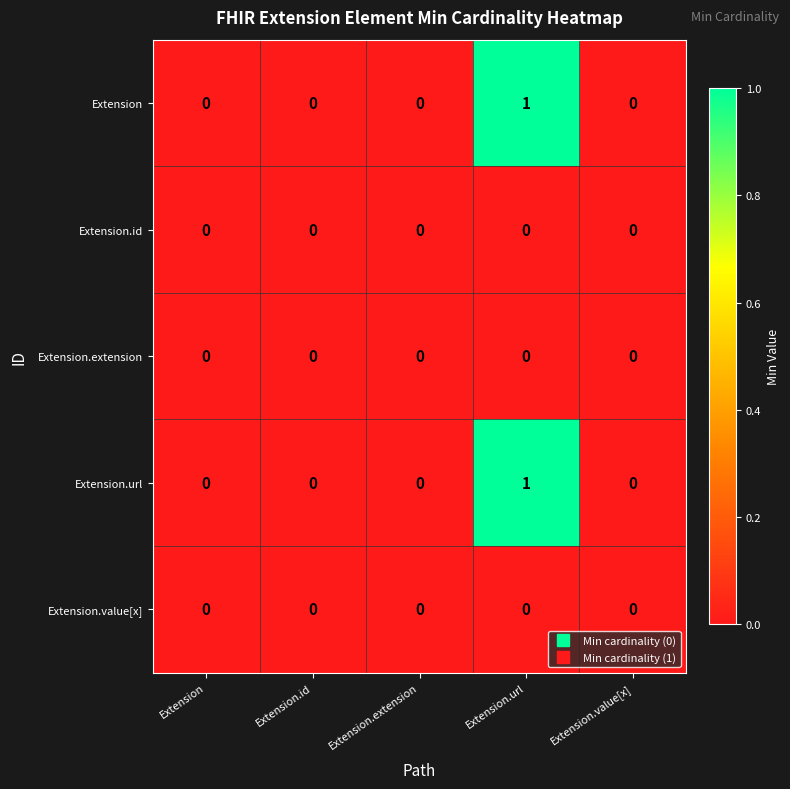

Reading left to right, list all the values displayed in this chart.

Extension: 0	0	0	1	0
Extension.id: 0	0	0	0	0
Extension.extension: 0	0	0	0	0
Extension.url: 0	0	0	1	0
Extension.value[x]: 0	0	0	0	0